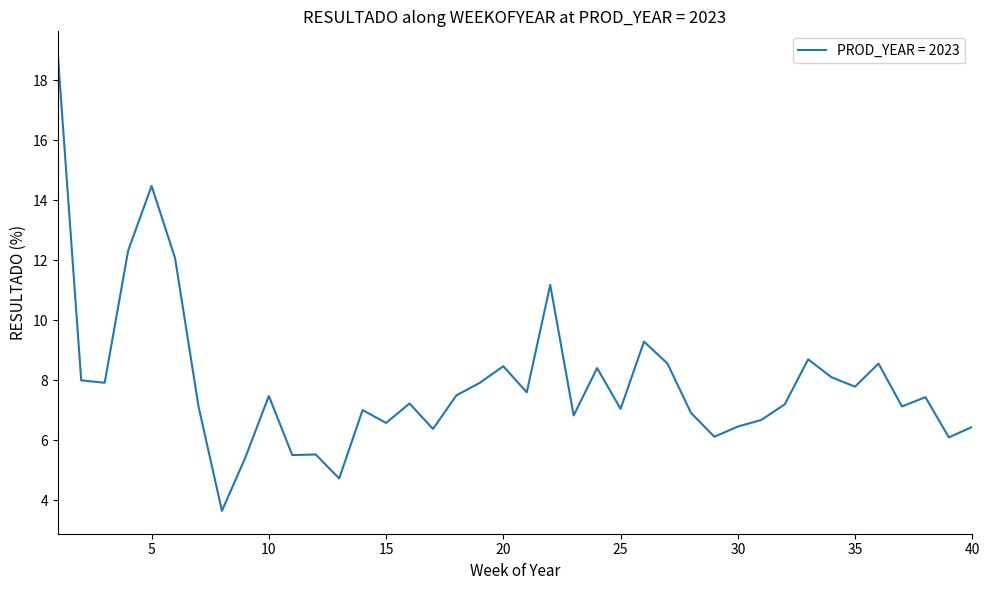

What is the difference between the maximum and minimum values?

15.2